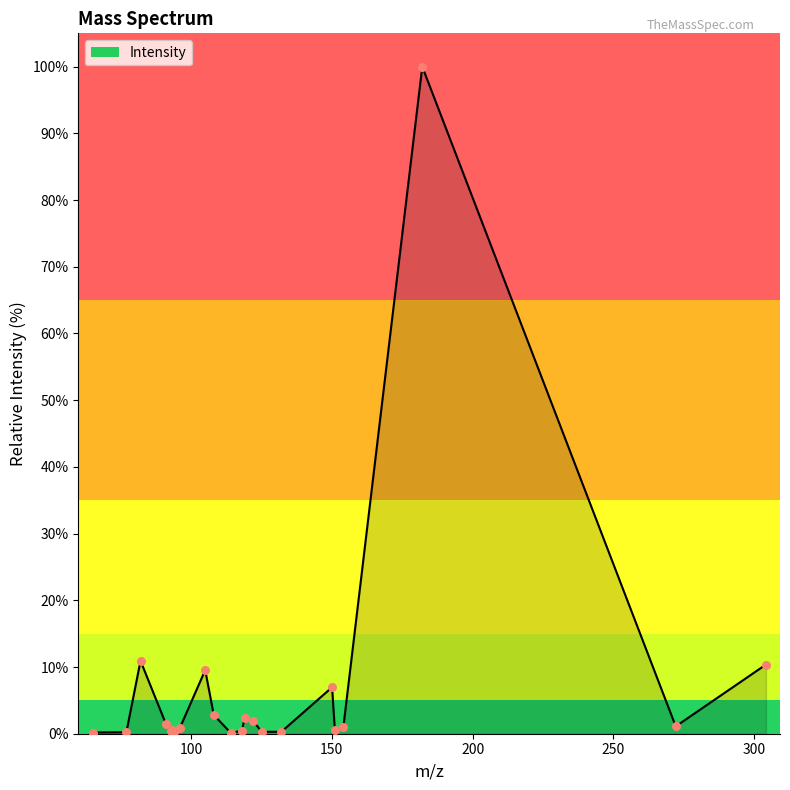

What is the maximum value shown in the chart?

100.0